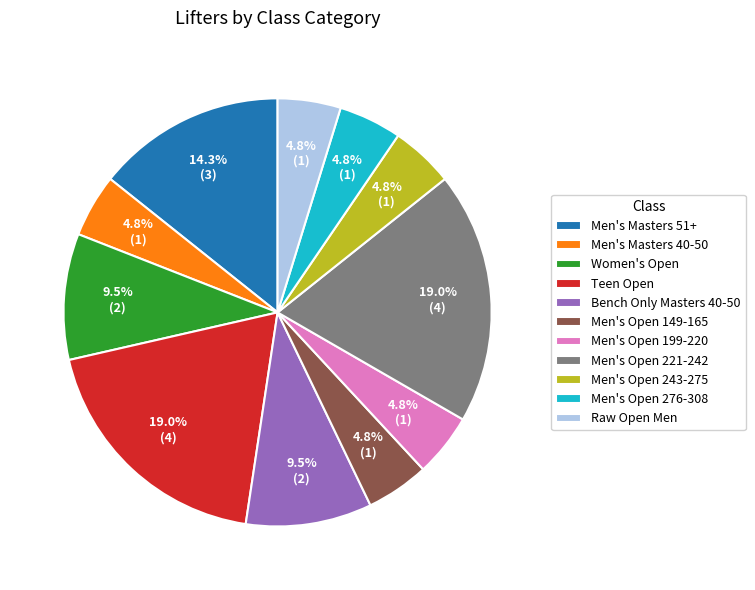

What percentage is NOT represented by Men's Open 149-165?

95.2%